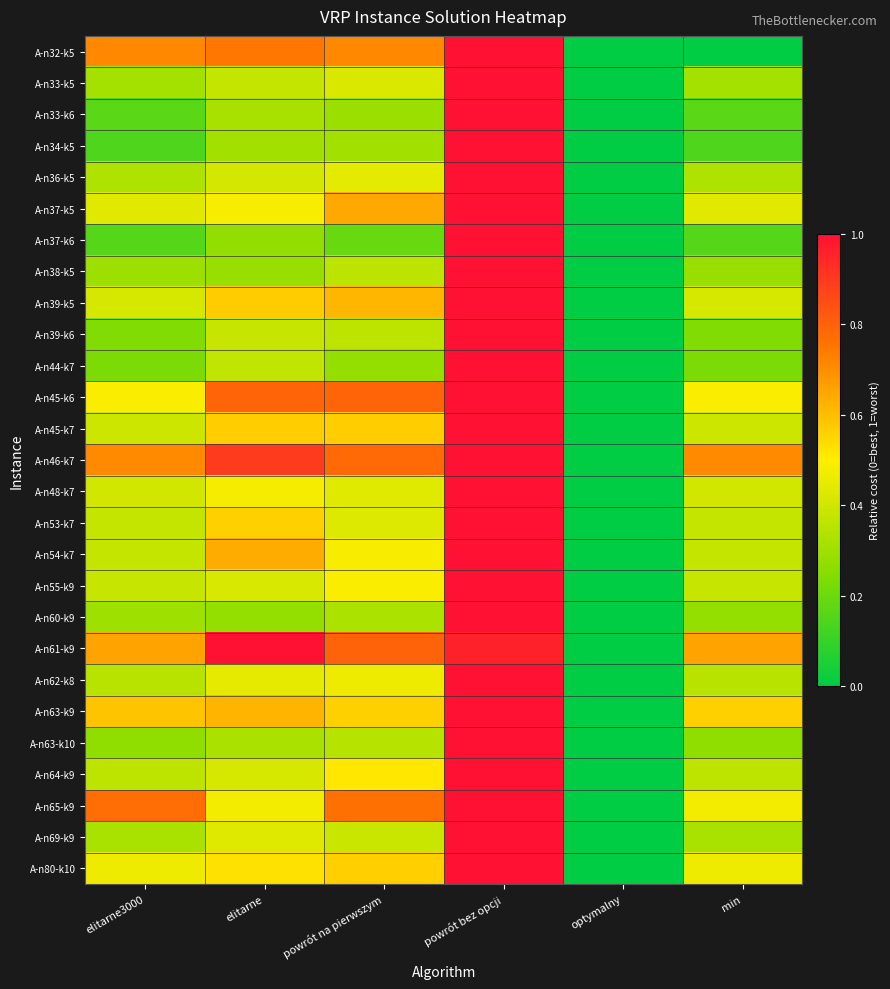

How many series are shown in this chart?

27